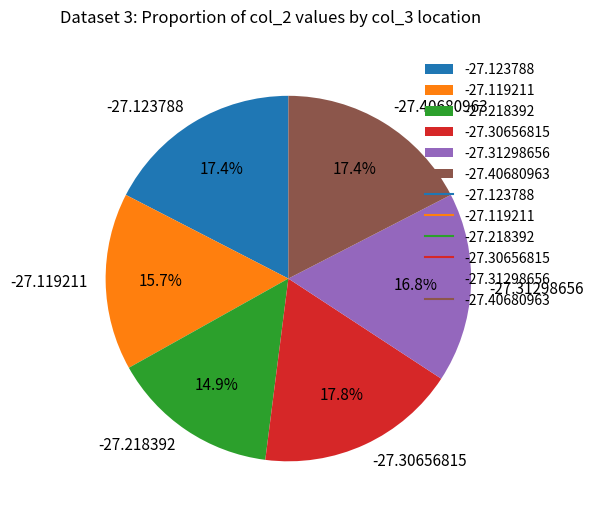

What portion of the pie excludes -27.40680963?

82.6%